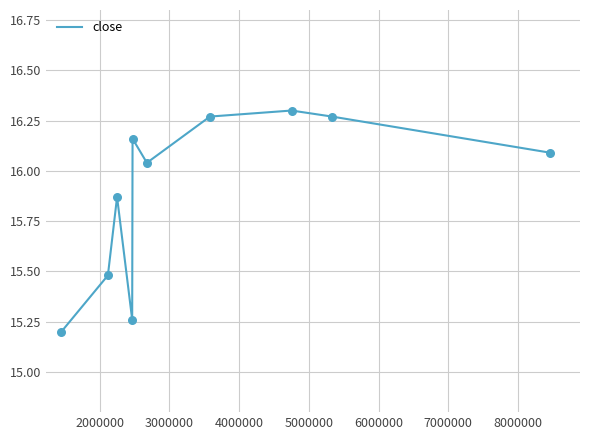

What is the smallest value displayed?

15.2